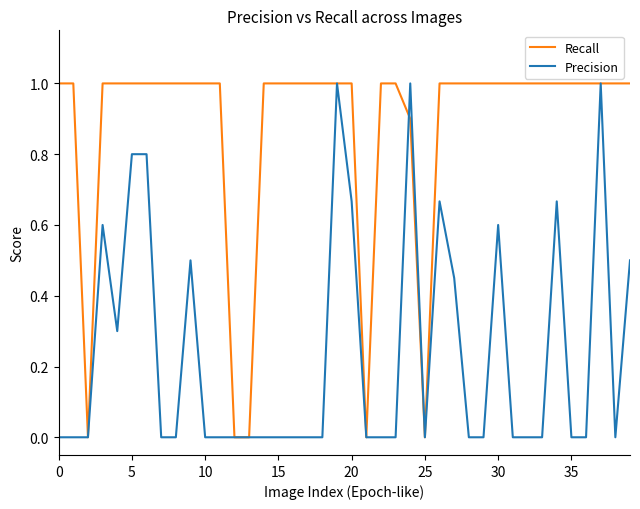

Rank the series by their average value, from highest to lowest.

Recall, Precision